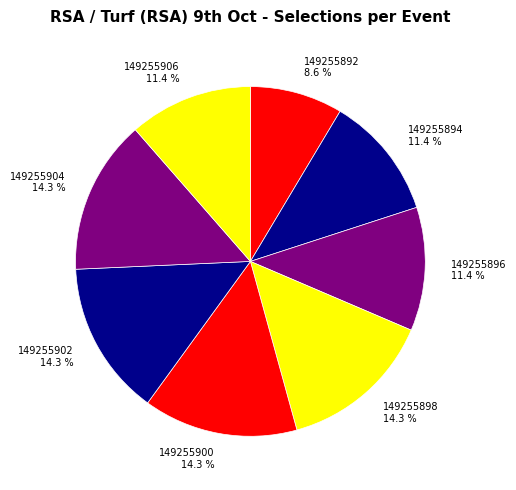

Count the number of slices in the pie.

8